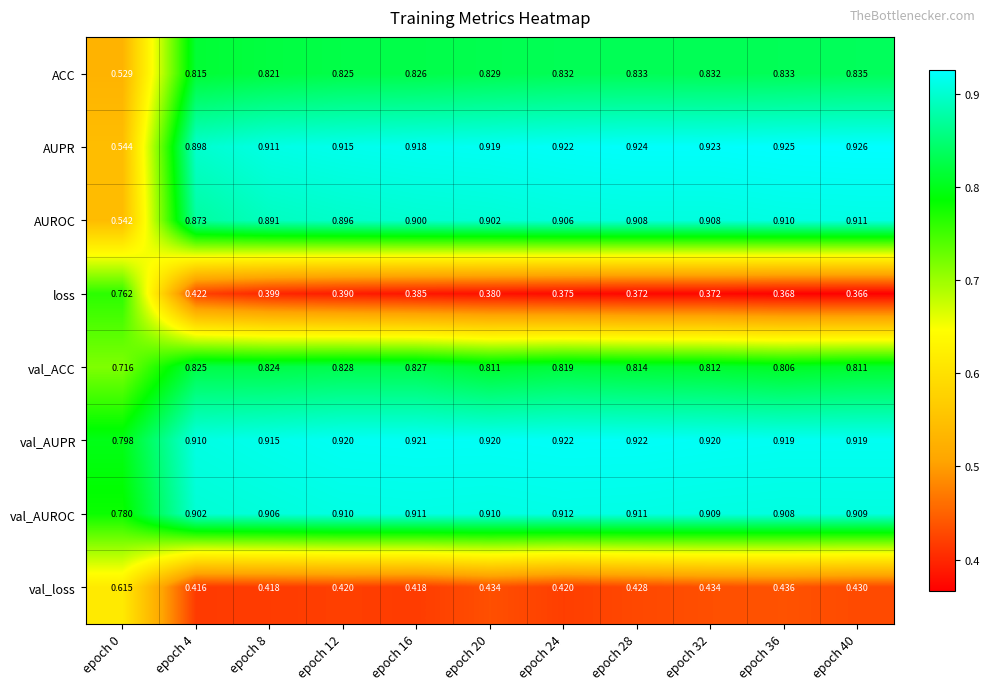

Which series has the largest range (max minus min)?

loss